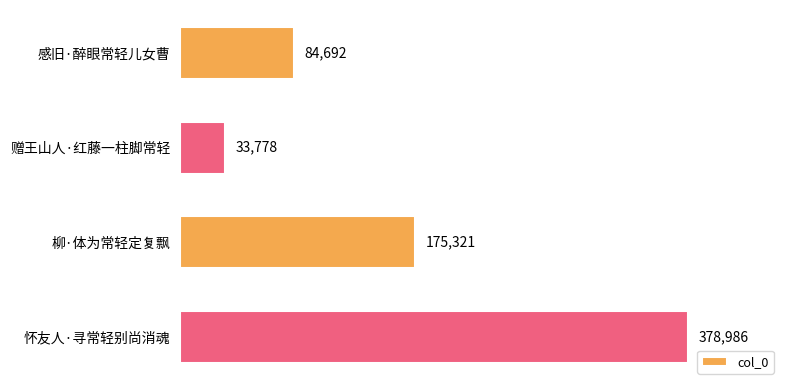

How many bars are there in total?

4